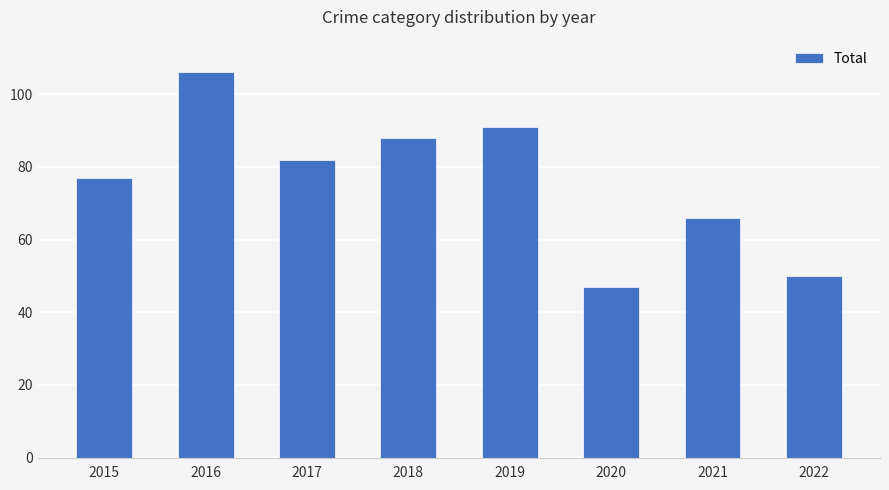

What is the change in value from 2021 to 2022?

-16